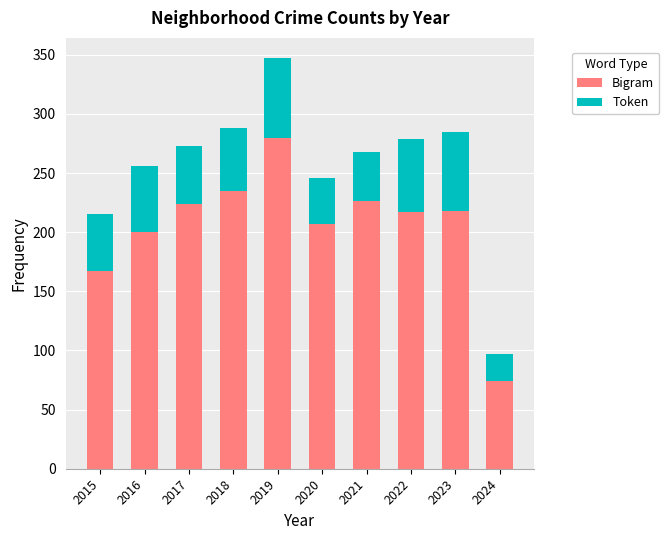

At which label is Bigram closest to 177?

2015